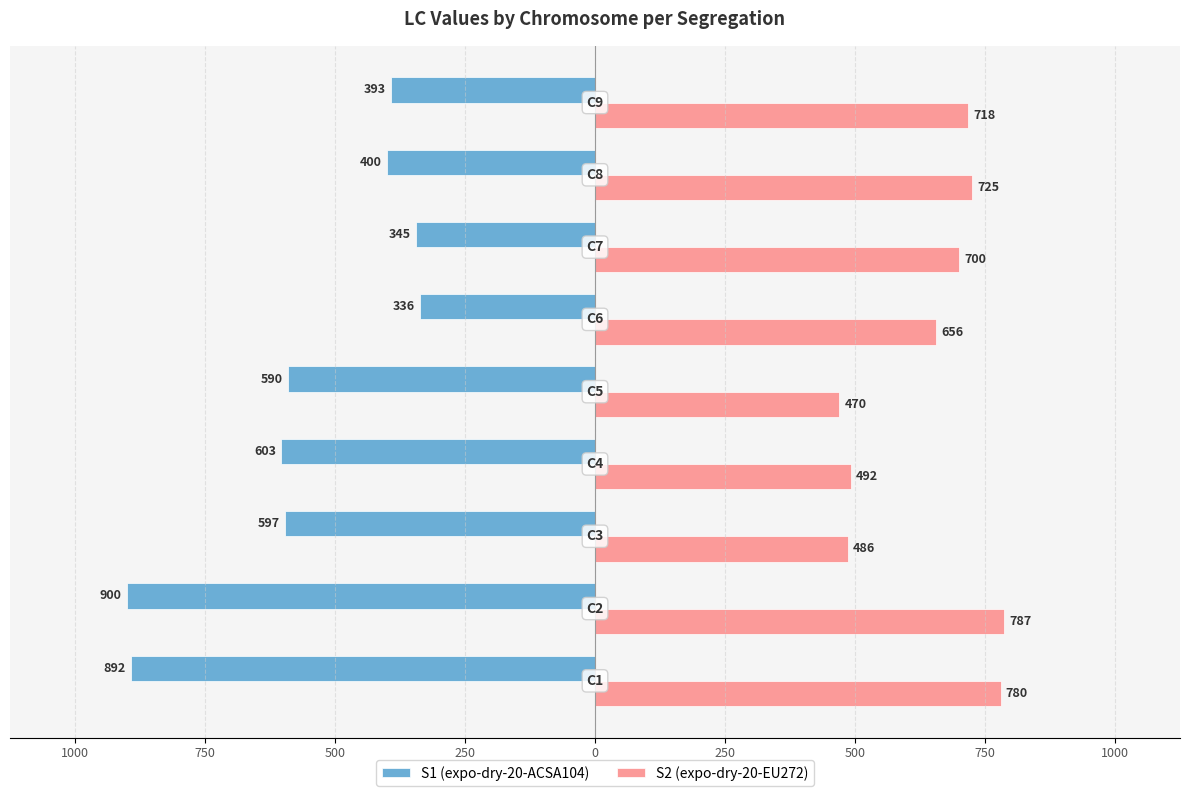

What are all the series names shown in the legend?

S1 (expo-dry-20-ACSA104), S2 (expo-dry-20-EU272)